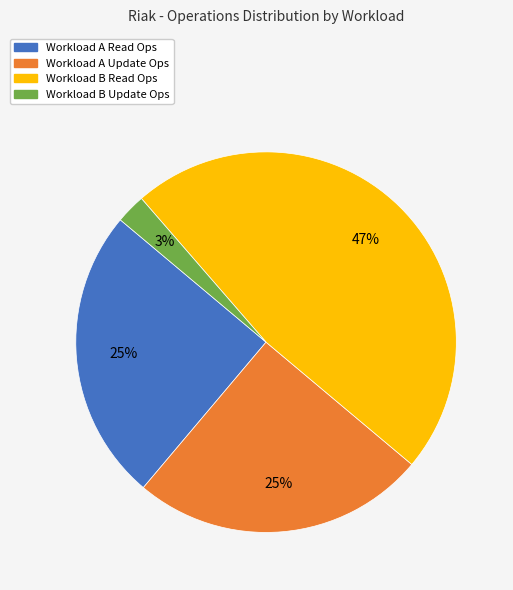

To the nearest percent, what portion does Workload A Read Ops represent?

25%